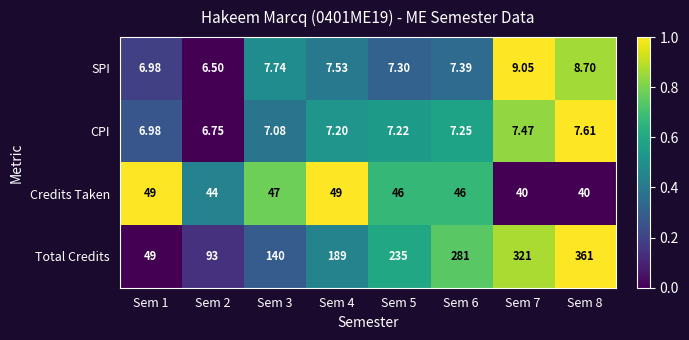

Between Sem 1 and Sem 5, which series saw the biggest shift?

Total Credits